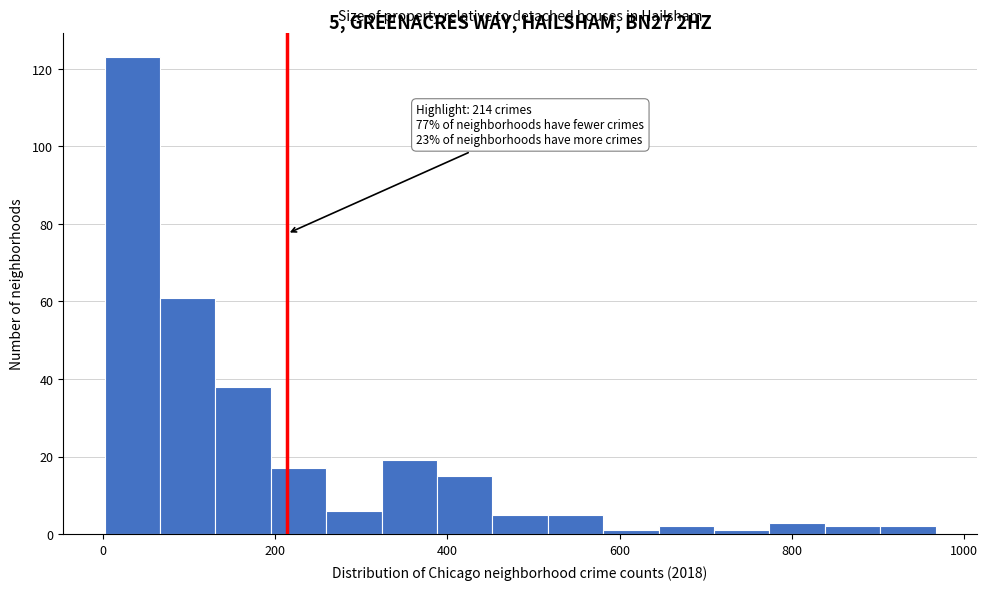

Read against the x-axis, roughly where is the centre of the tallest bar?

40